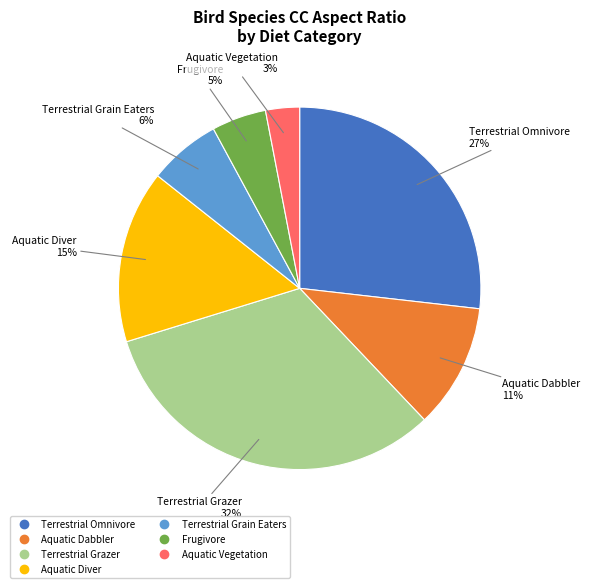

Is there a majority slice in this chart?

No